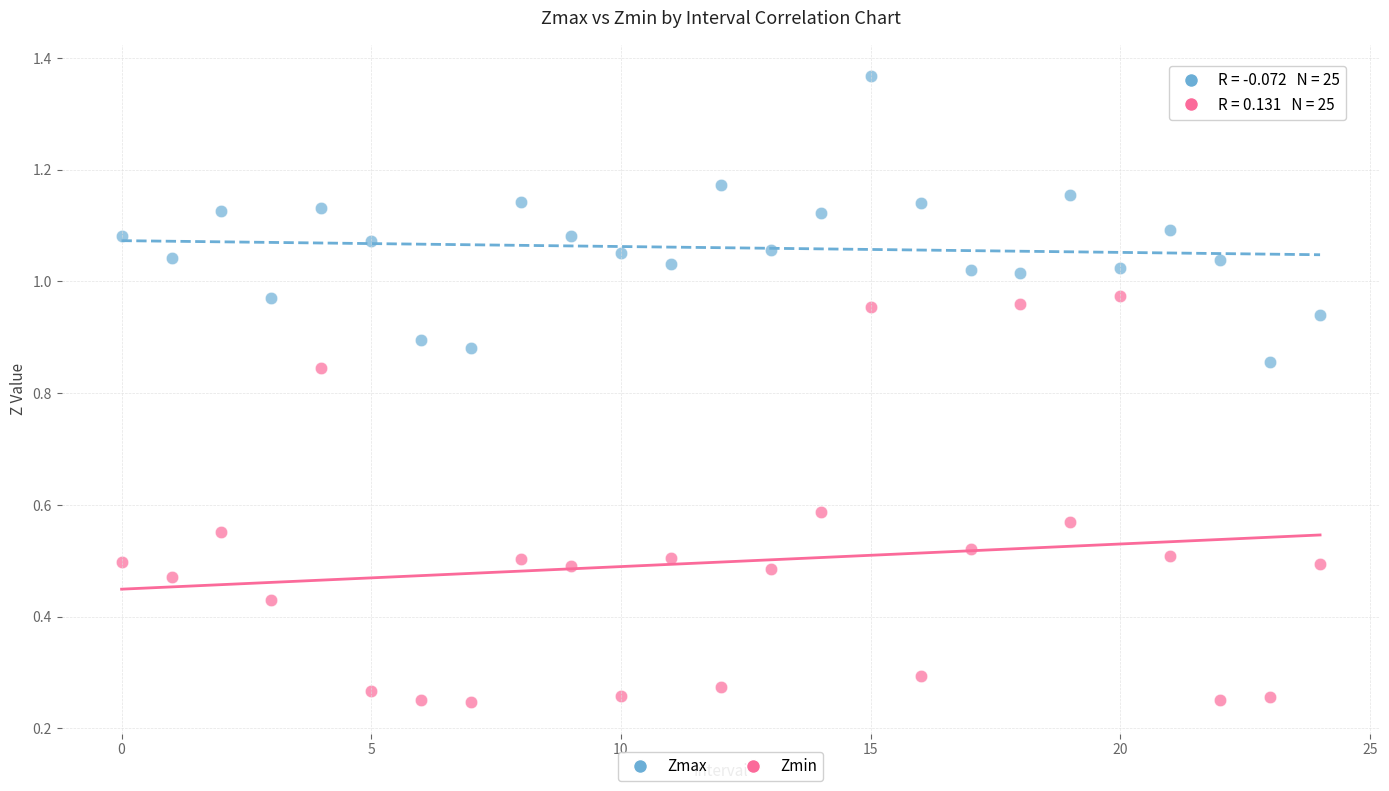

Which series has the largest Y range (max minus min)?

Zmin